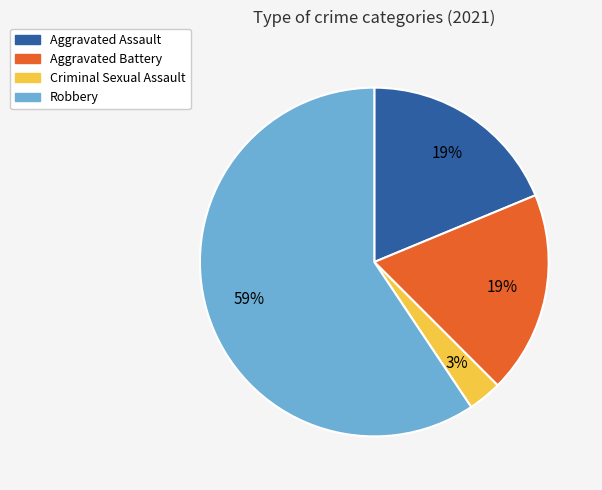

To the nearest percent, what is the difference between the largest and smallest slice percentages?

56%